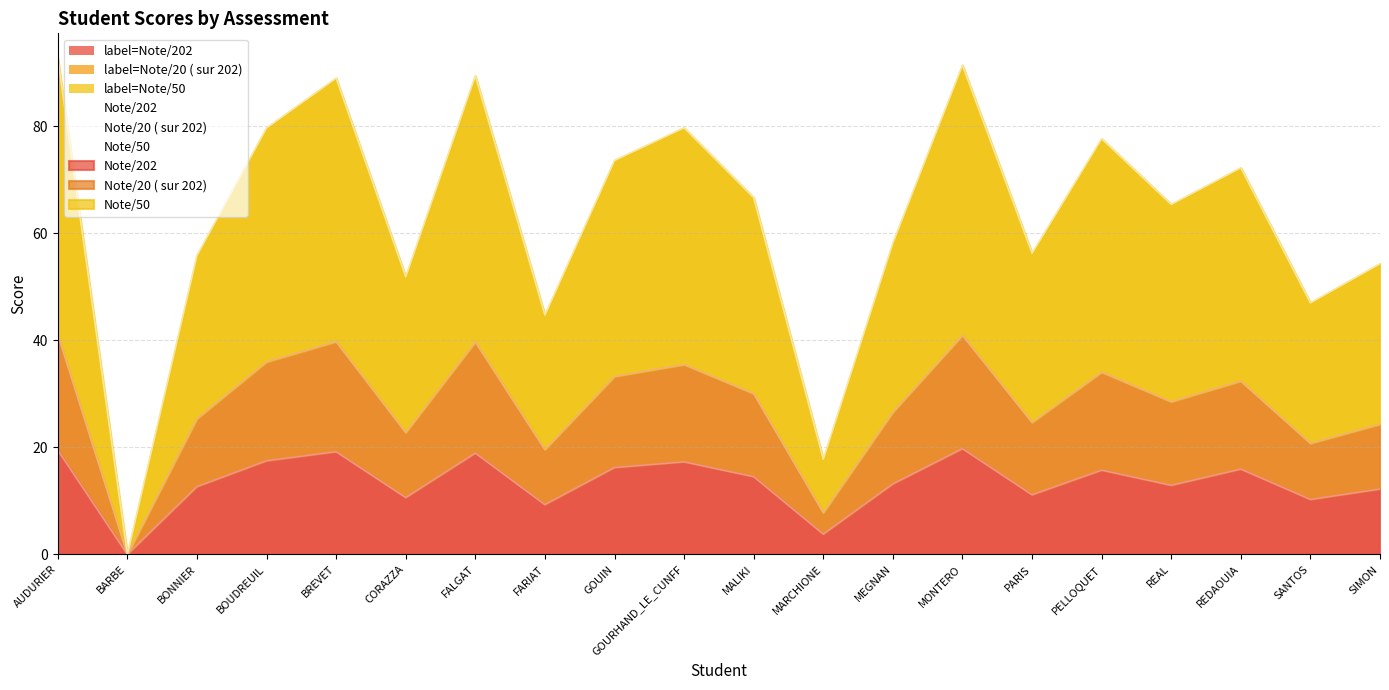

Is it true that label=Note/202 equals 11.7 at AUDURIER?

False